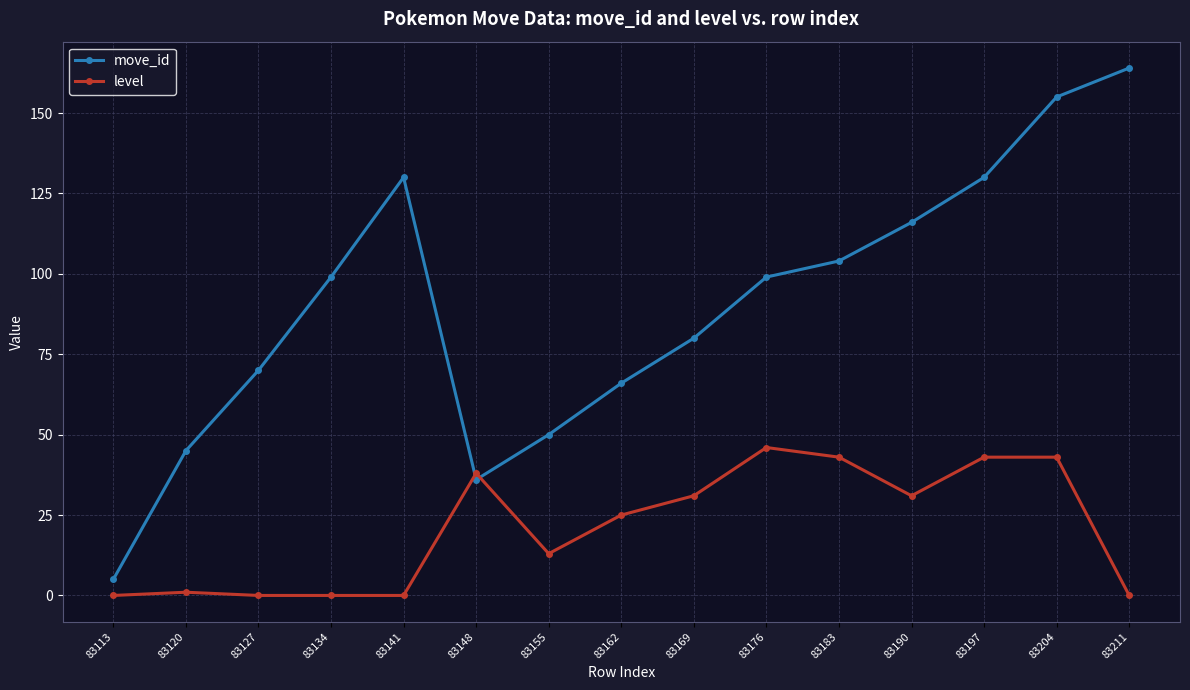

List the series in order of their overall mean, highest first.

move_id, level